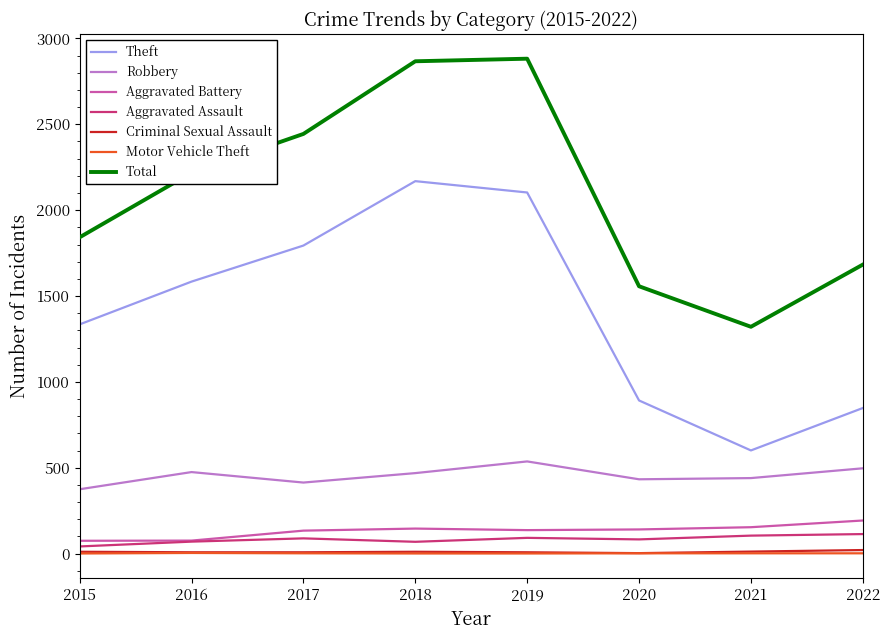

How many categories are shown in the chart?

8